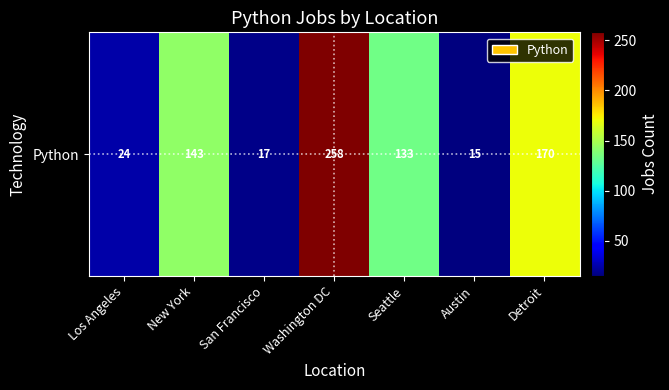

What is the approximate value at Los Angeles?

24